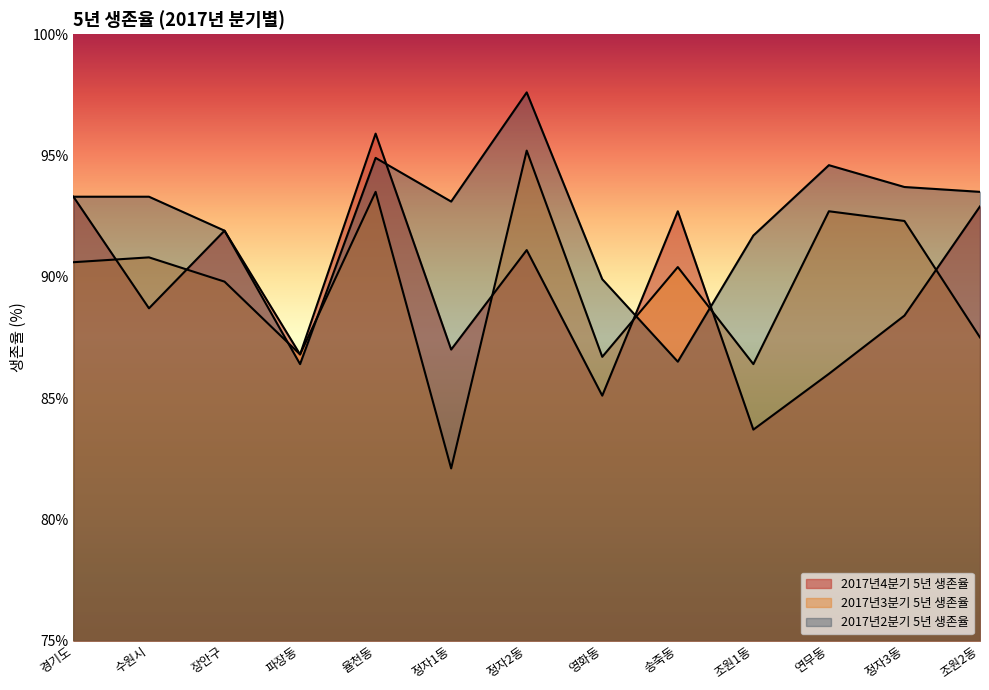

Reading right to left, extract all data points from this chart.

2017년4분기 5년 생존율: 조원2동=92.9	정자3동=88.4	연무동=86.0	조원1동=83.7	송죽동=92.7	영화동=85.1	정자2동=91.1	정자1동=87.0	율천동=95.9	파장동=86.8	장안구=91.9	수원시=88.7	경기도=93.3
2017년3분기 5년 생존율: 조원2동=87.5	정자3동=92.3	연무동=92.7	조원1동=86.4	송죽동=90.4	영화동=86.7	정자2동=95.2	정자1동=82.1	율천동=93.5	파장동=86.8	장안구=89.8	수원시=90.8	경기도=90.6
2017년2분기 5년 생존율: 조원2동=93.5	정자3동=93.7	연무동=94.6	조원1동=91.7	송죽동=86.5	영화동=89.9	정자2동=97.6	정자1동=93.1	율천동=94.9	파장동=86.4	장안구=91.9	수원시=93.3	경기도=93.3